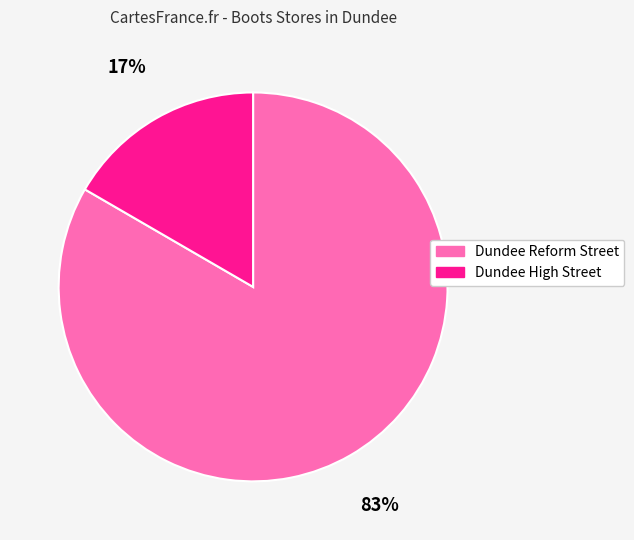

To the nearest percent, what is the average slice percentage?

50%